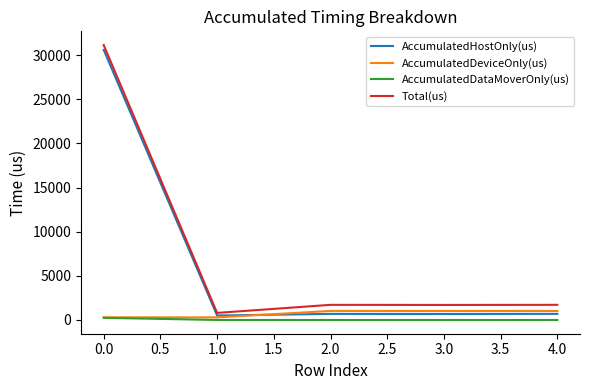

How many values in the AccumulatedDataMoverOnly(us) series exceed 0?

1